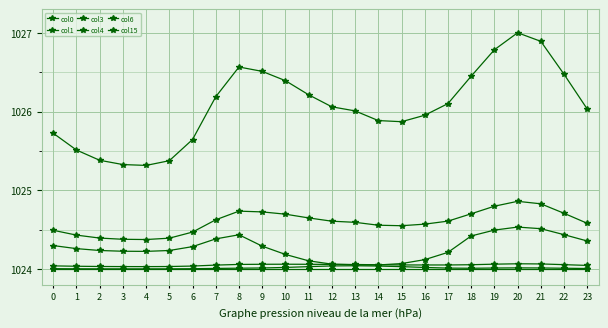

Count the number of data series in this chart.

6